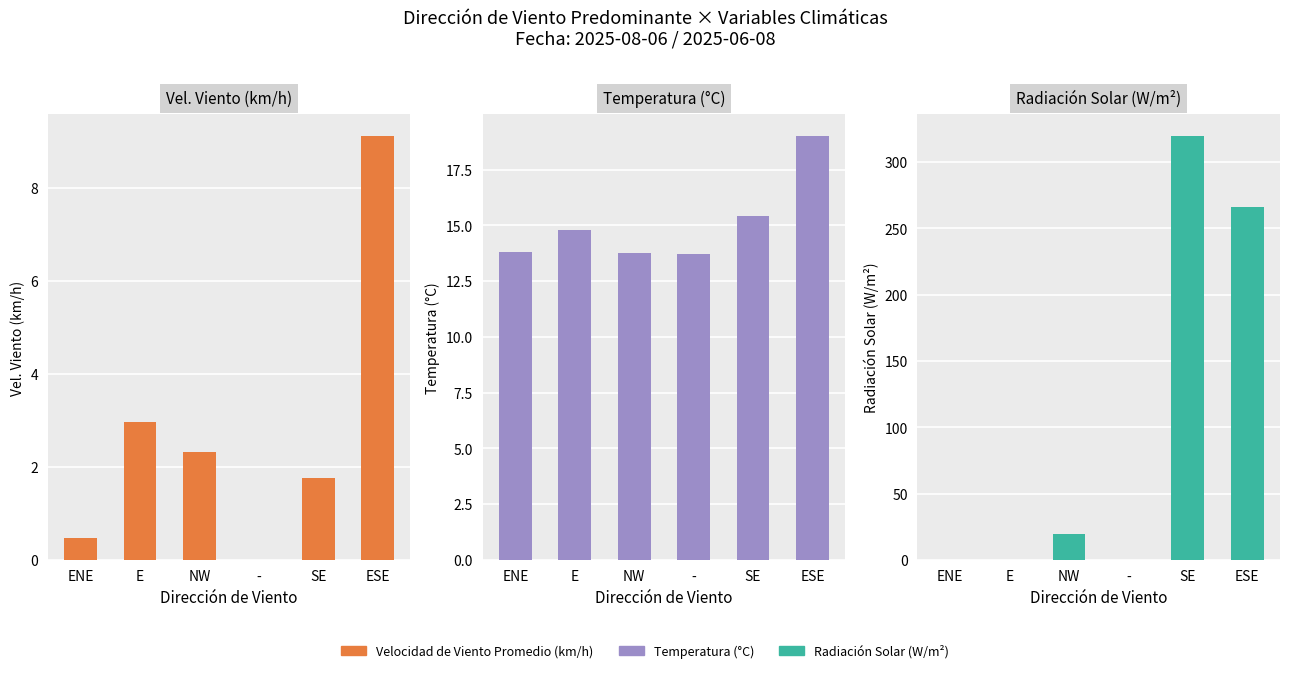

What is the difference between the second highest and second lowest values in the Velocidad de Viento Promedio (km/h) series?

2.5